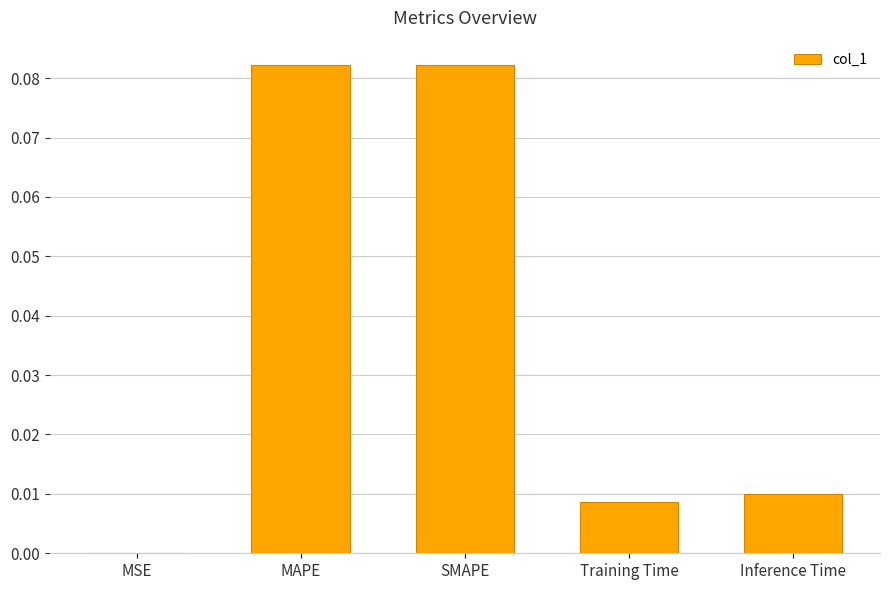

Which has a higher value, MAPE or MSE?

MAPE